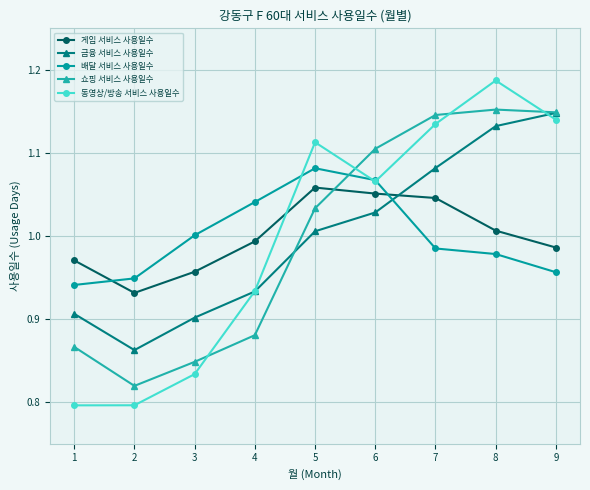

Is it true that 배달 서비스 사용일수 equals 1.6 at 7?

False